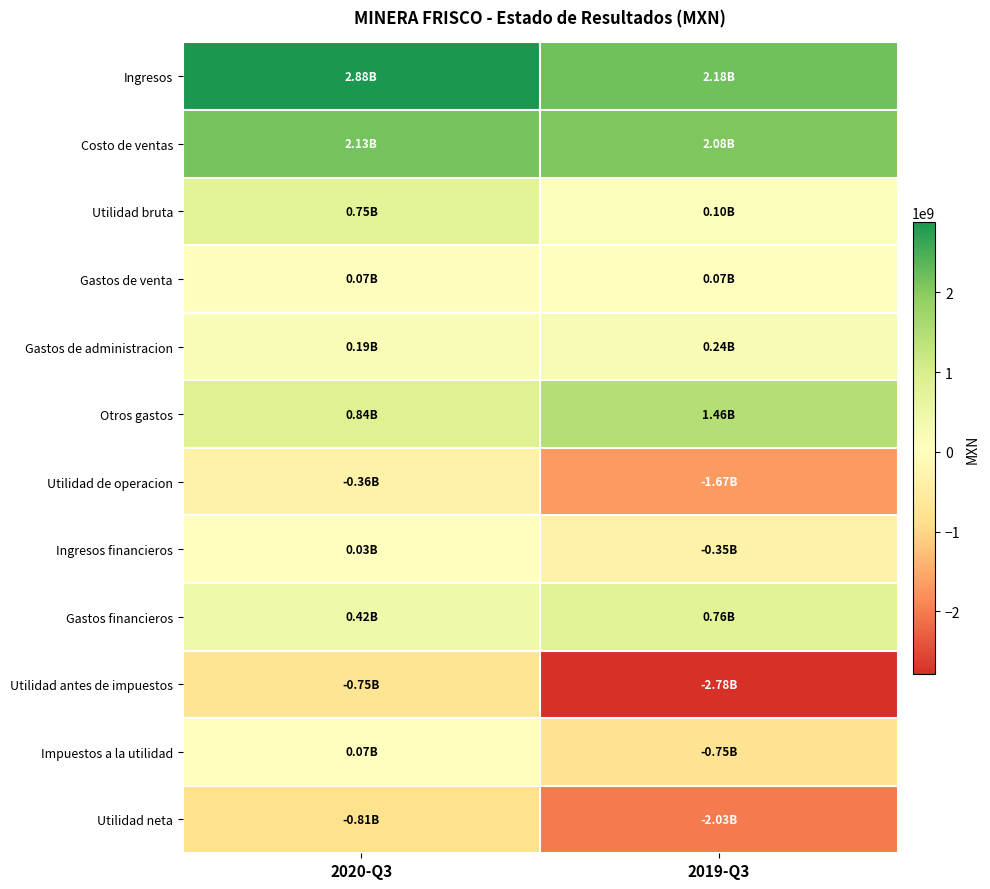

What is the minimum value shown in the chart?

-2782343000